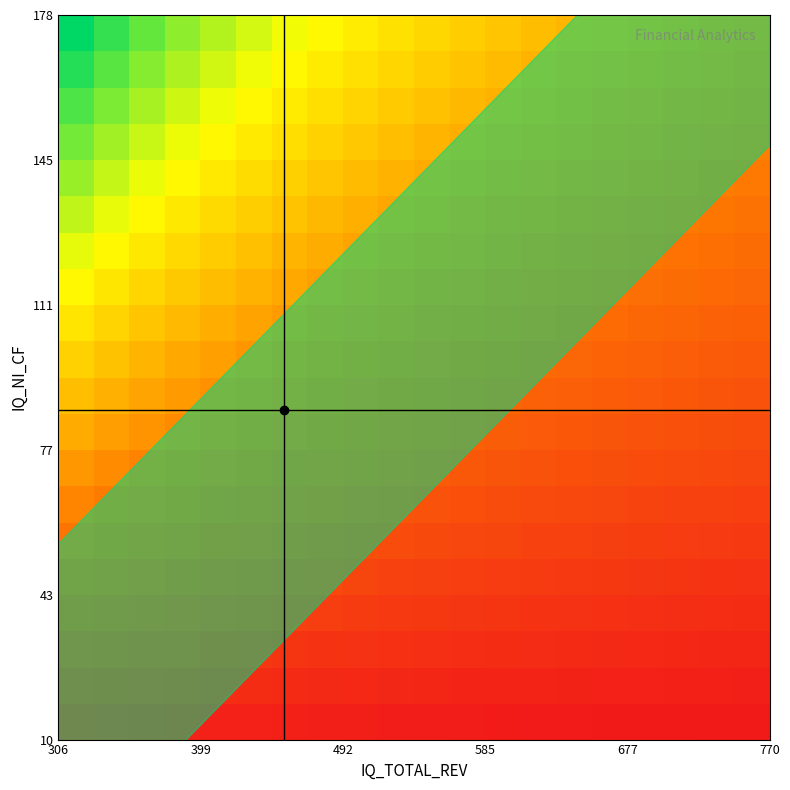

How many series are shown in this chart?

20